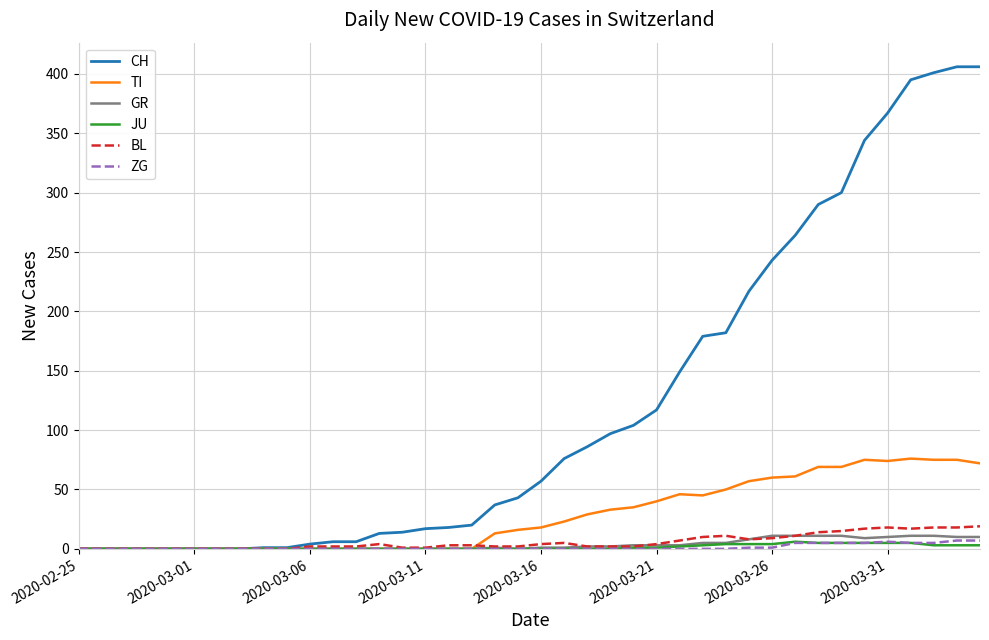

At how many categories does at least one series exceed 358?

5